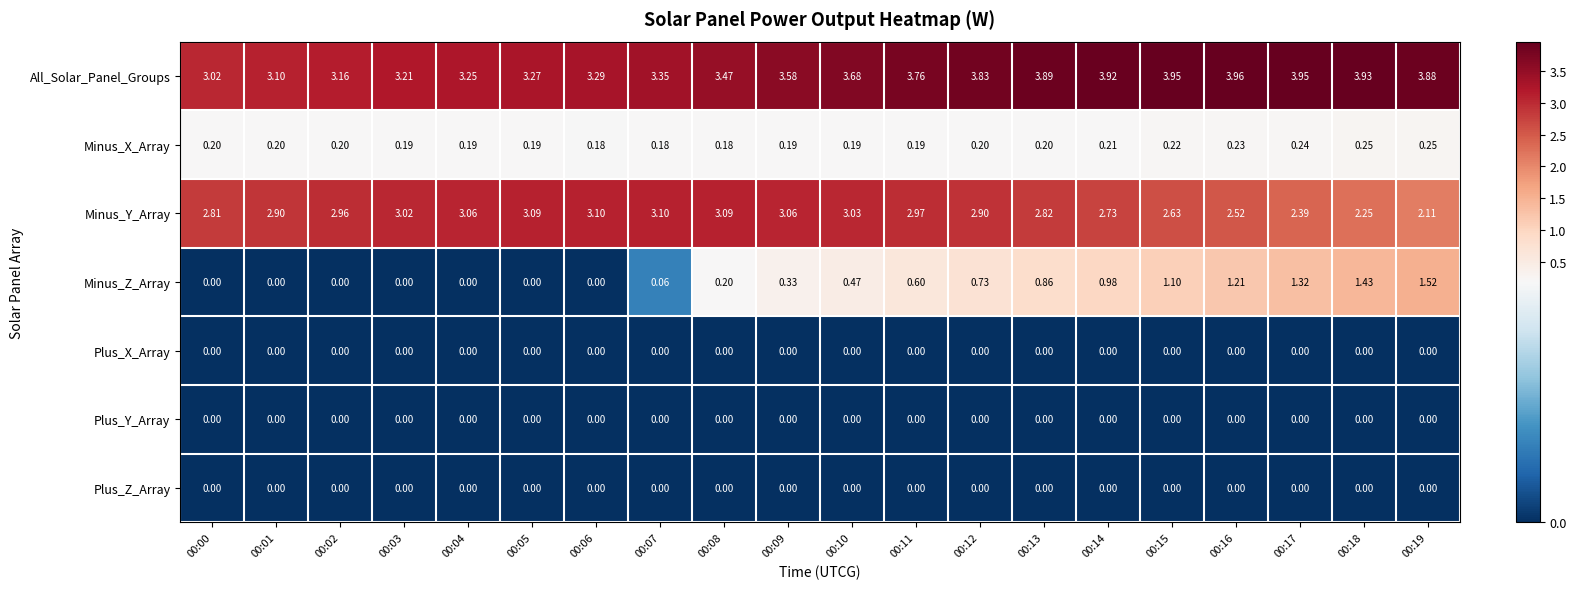

Which series has the largest total across all categories?

All_Solar_Panel_Groups